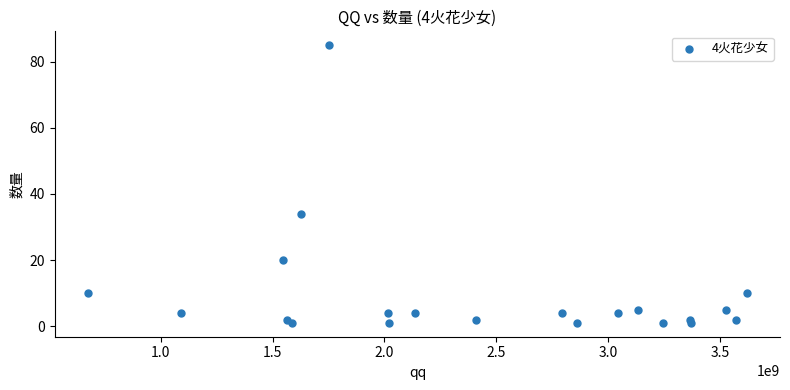

What Y value in the scatter plot is closest to 43?

34